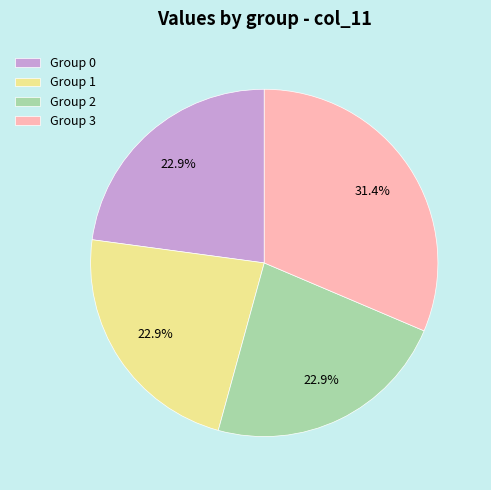

How many slices are in this pie chart?

4